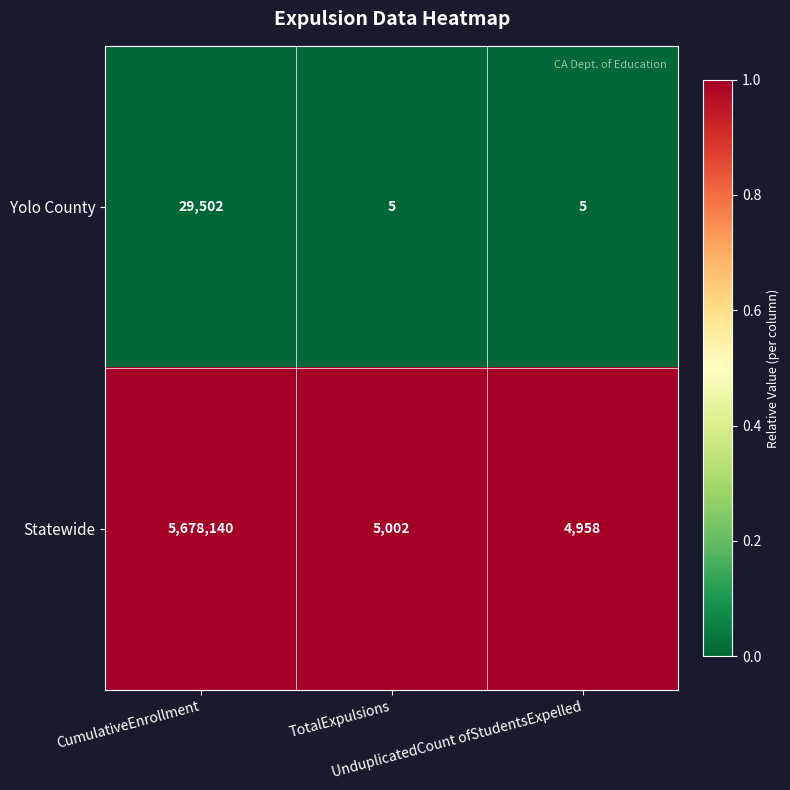

Rank the series by their maximum value, from lowest to highest.

Yolo County, Statewide